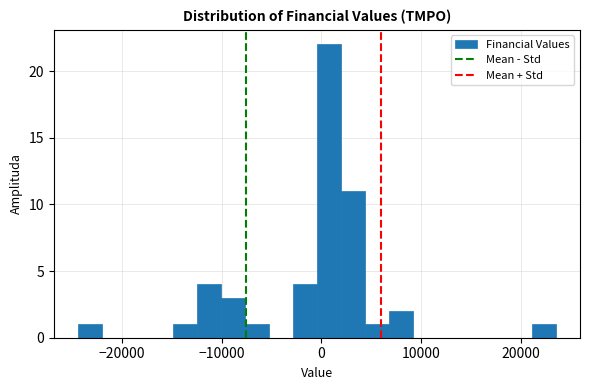

Read against the x-axis, roughly where is the centre of the tallest bar?

1000